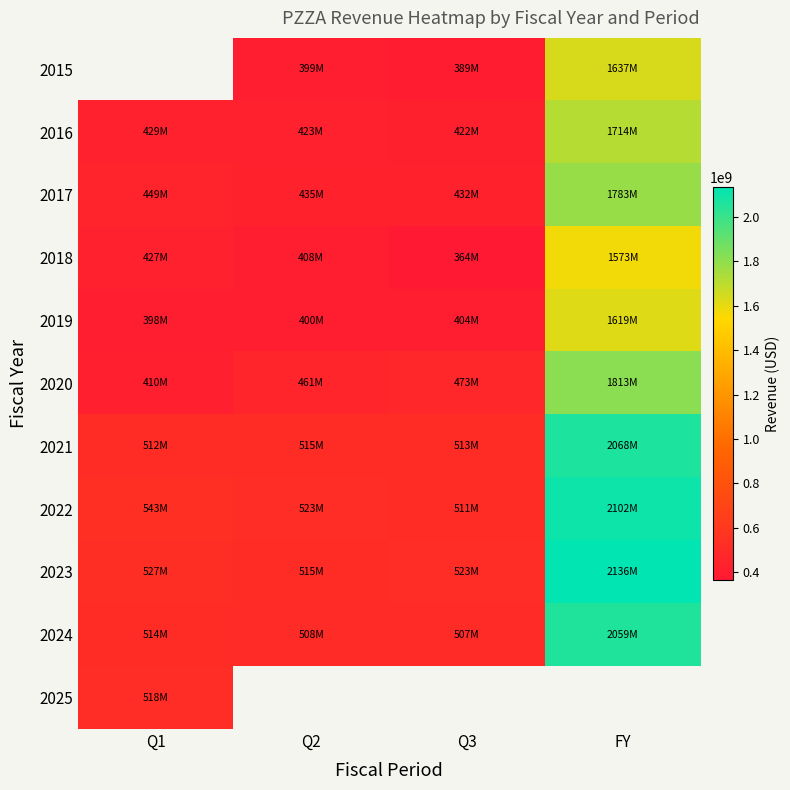

What is the difference between the 2024 values at Q1 and Q3?

7109000.0